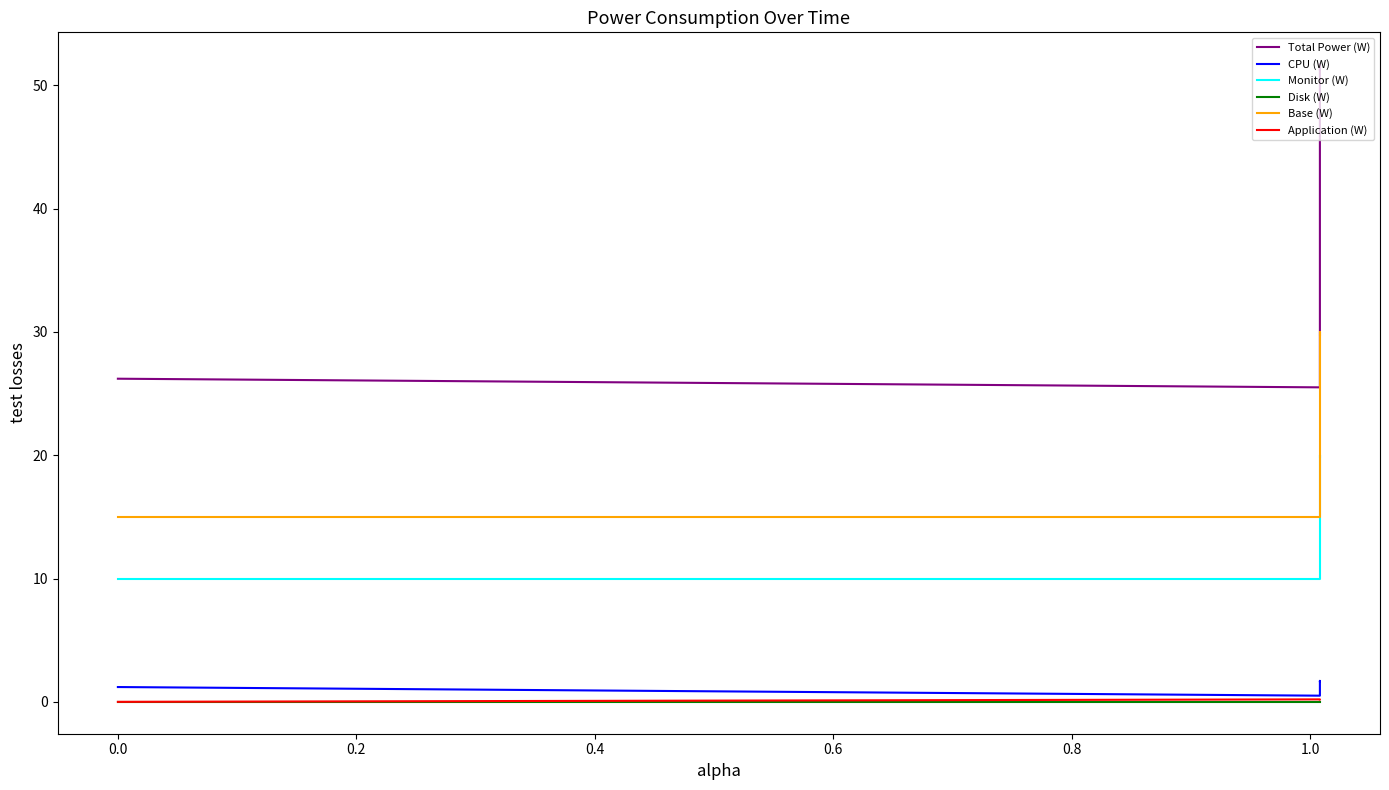

Count the CPU (W) values in the range 1 to 2.

3